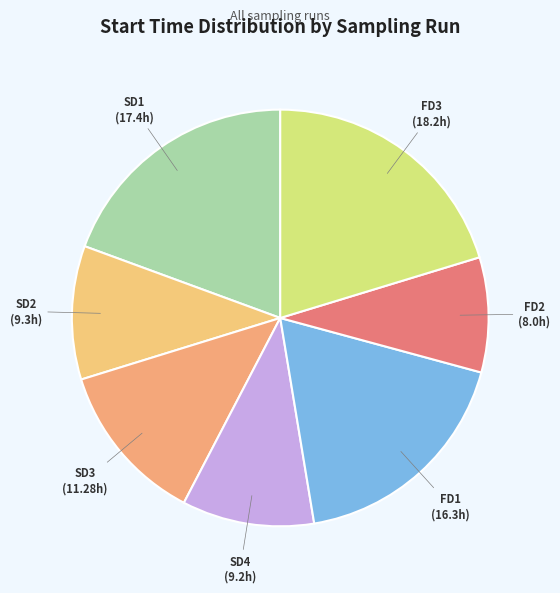

Which has a higher value, SD4 or FD1?

FD1